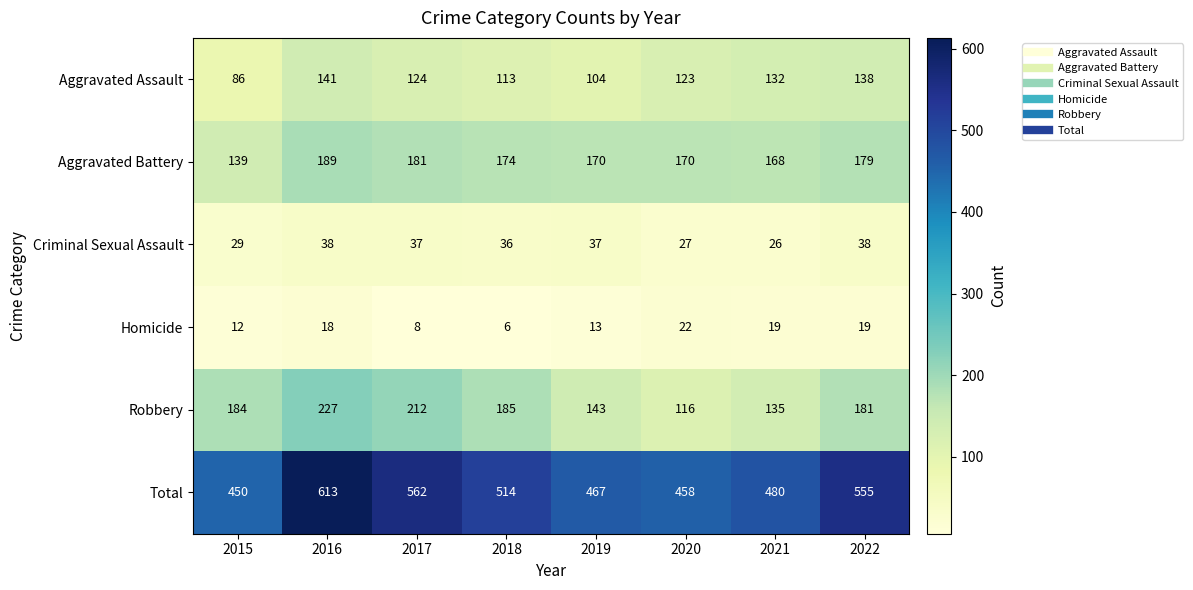

Is it true that Aggravated Battery equals 225 at 2015?

False